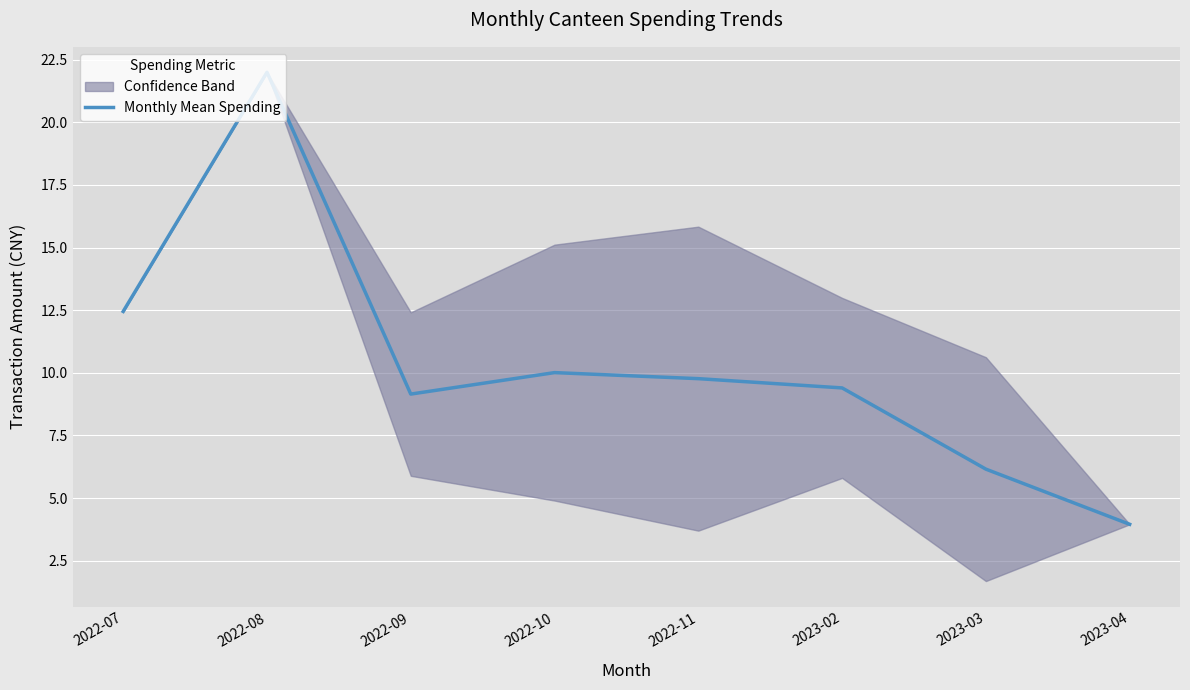

How many values are below 9?

2